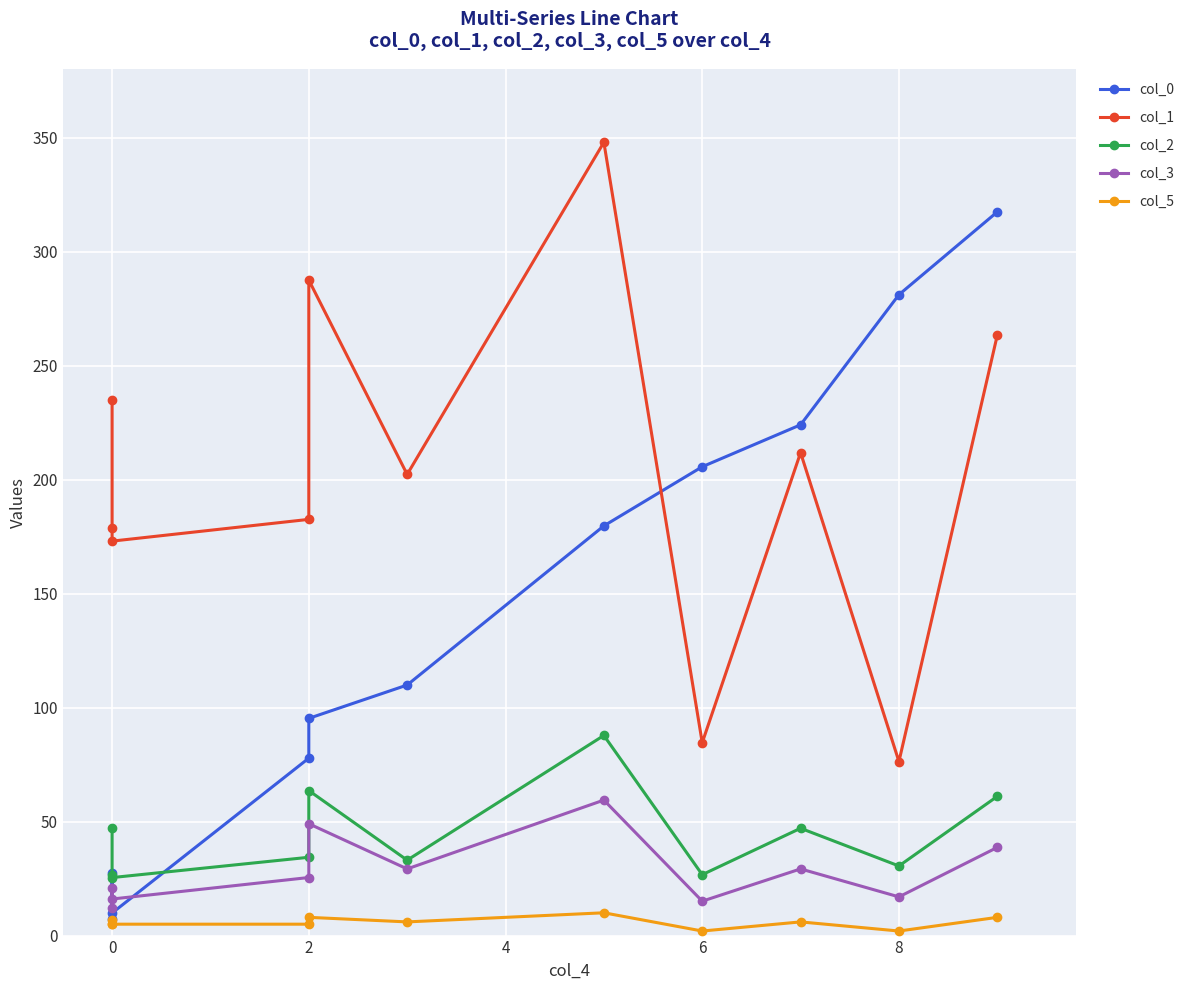

What is the difference between the maximum and minimum values in the col_5 series?

8.0